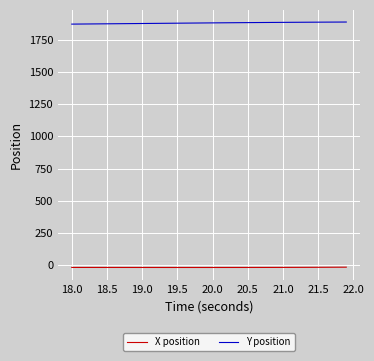

True or false: Y position and X position cross at least once.

False